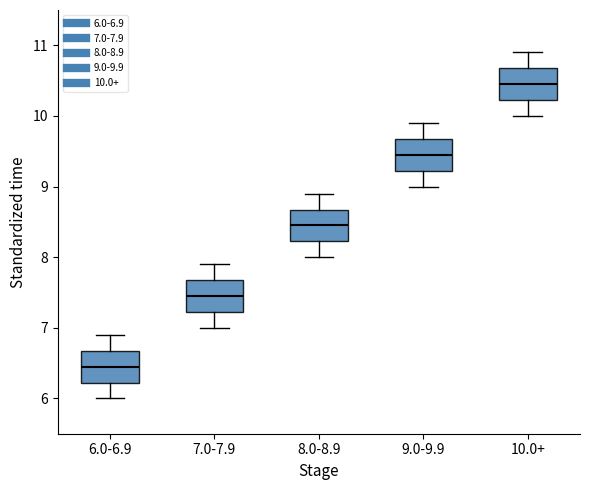

Reading left to right, transcribe this box plot: for each box, give where its median line is, the range the box spans, and where its two whiskers end, as read against the y-axis. The values are not printed on the chart, so give them approximately, as read against the axis.

6.0-6.9: median 6.5, box 6.2 to 6.7, whiskers 6.0 to 6.9
7.0-7.9: median 7.5, box 7.2 to 7.7, whiskers 7.0 to 7.9
8.0-8.9: median 8.5, box 8.2 to 8.7, whiskers 8.0 to 8.9
9.0-9.9: median 9.5, box 9.2 to 9.7, whiskers 9.0 to 9.9
10.0+: median 10.5, box 10.2 to 10.7, whiskers 10.0 to 10.9